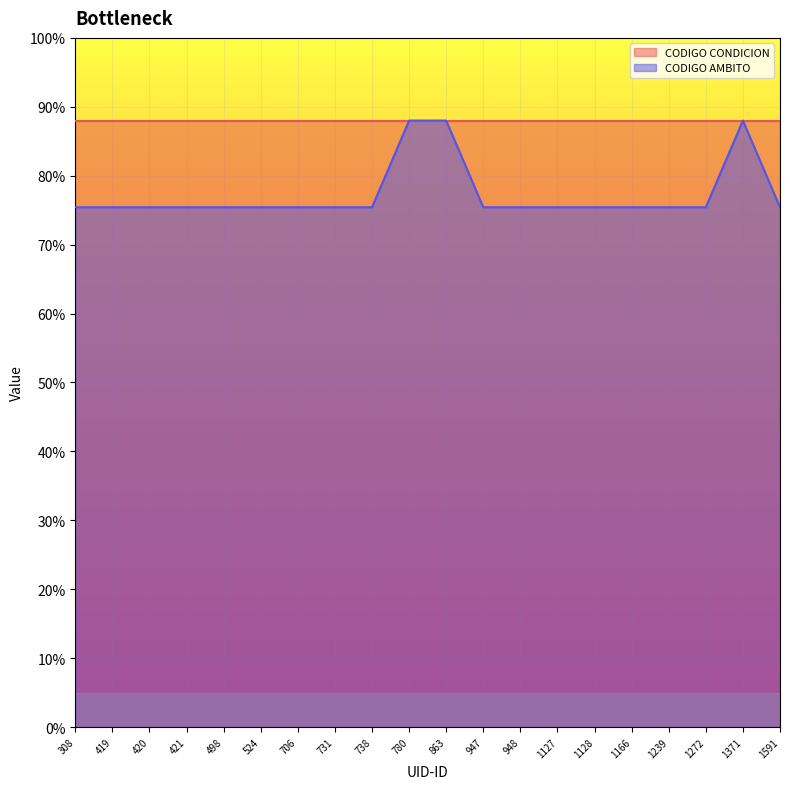

True or false: the data has more than 2 interior local peaks.

False